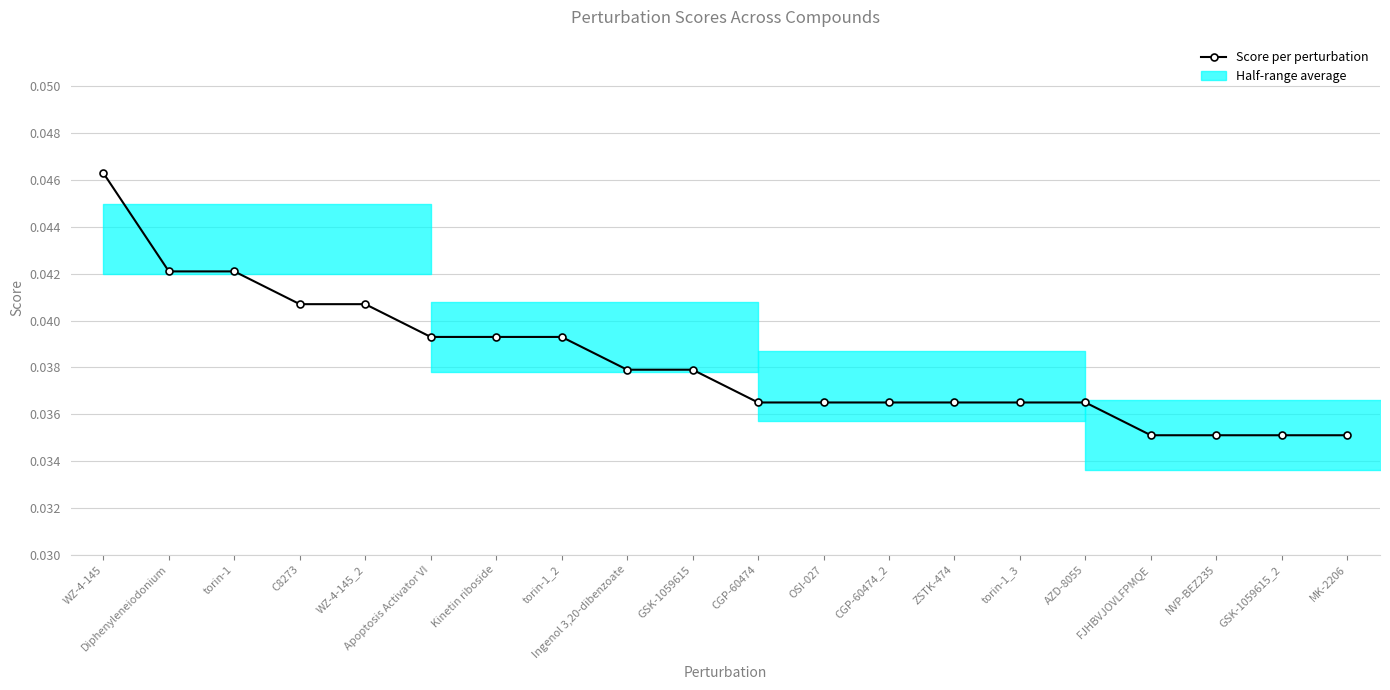

Which has a higher value, Ingenol 3,20-dibenzoate or FJHBVJOVLFPMQE?

Ingenol 3,20-dibenzoate